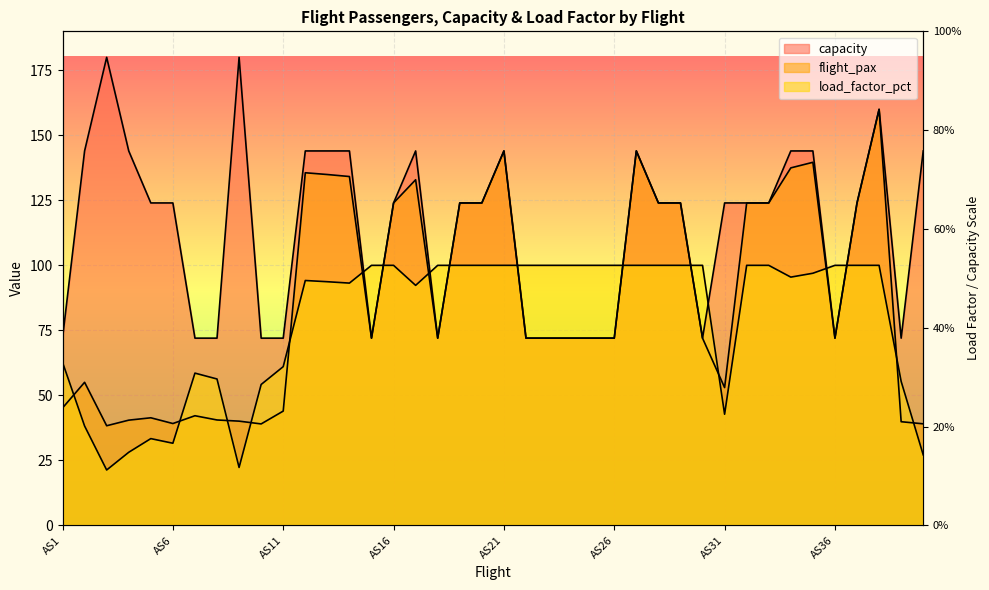

Count the number of categories in the chart.

40